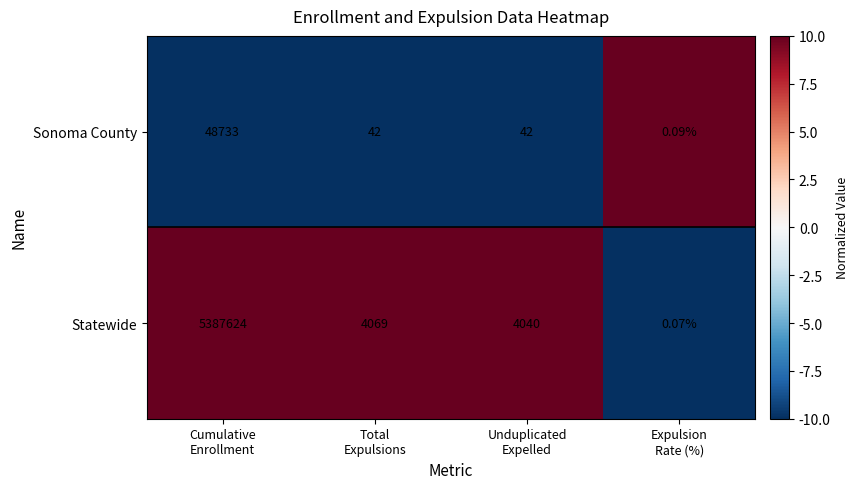

How many series are shown in this chart?

2